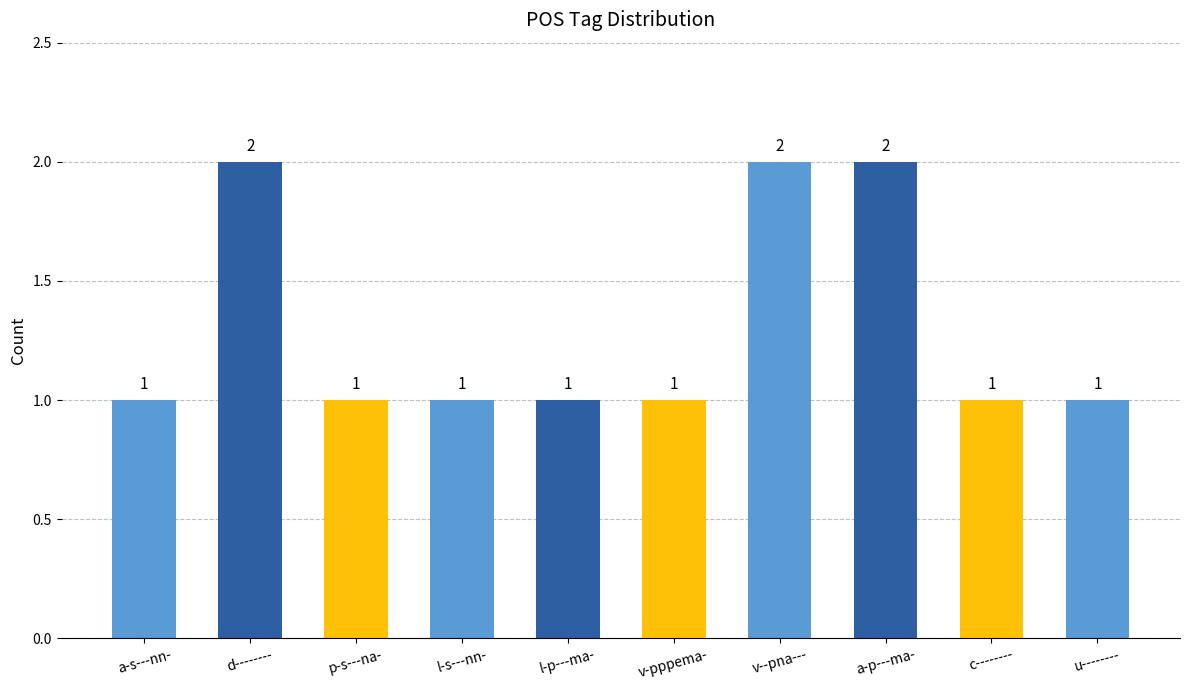

What is the sum of all values?

13